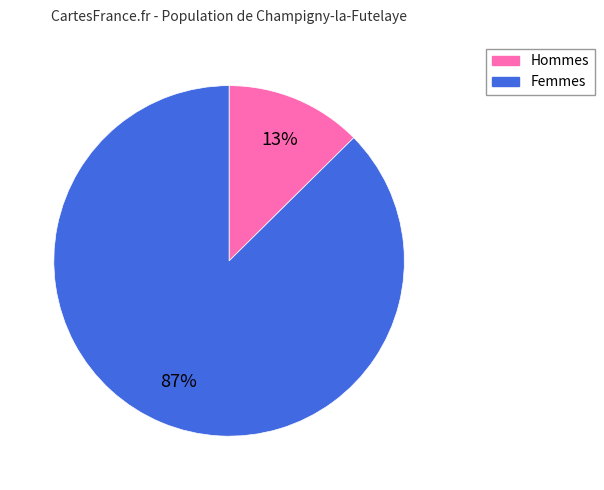

Does any single category account for the majority?

Yes